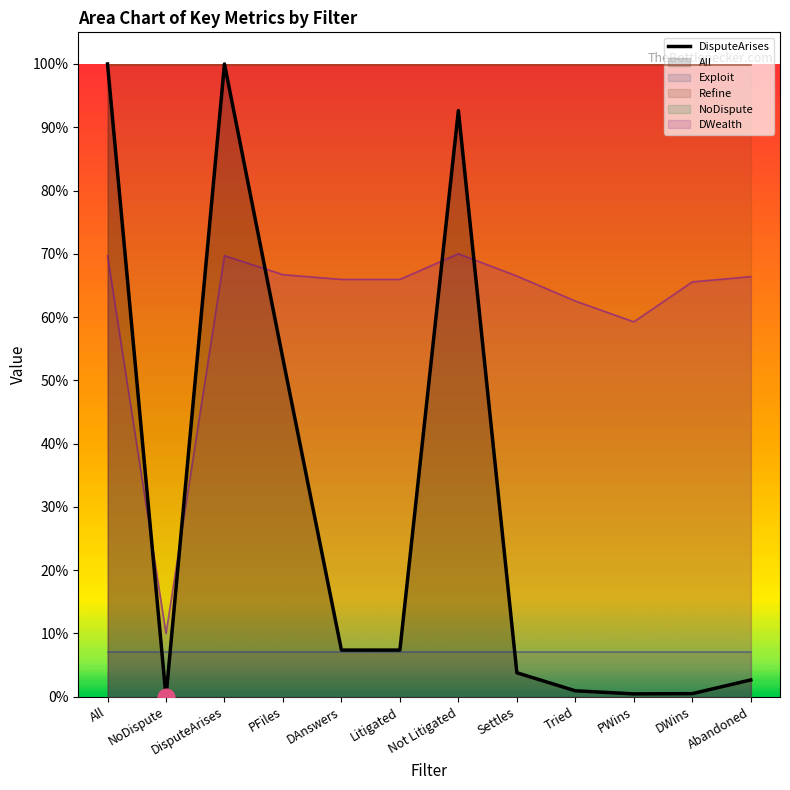

The value of All at All is 1.0. True or false?

True